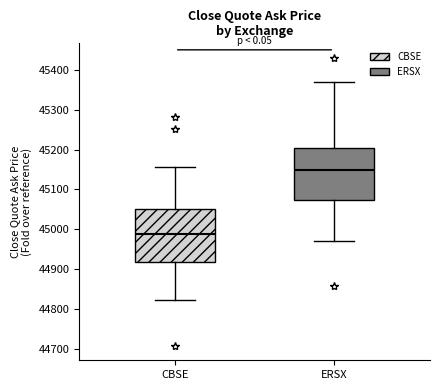

Where is the upper edge of the box for CBSE on the y-axis? The values are not printed on the chart, so give them approximately, as read against the axis.

45050